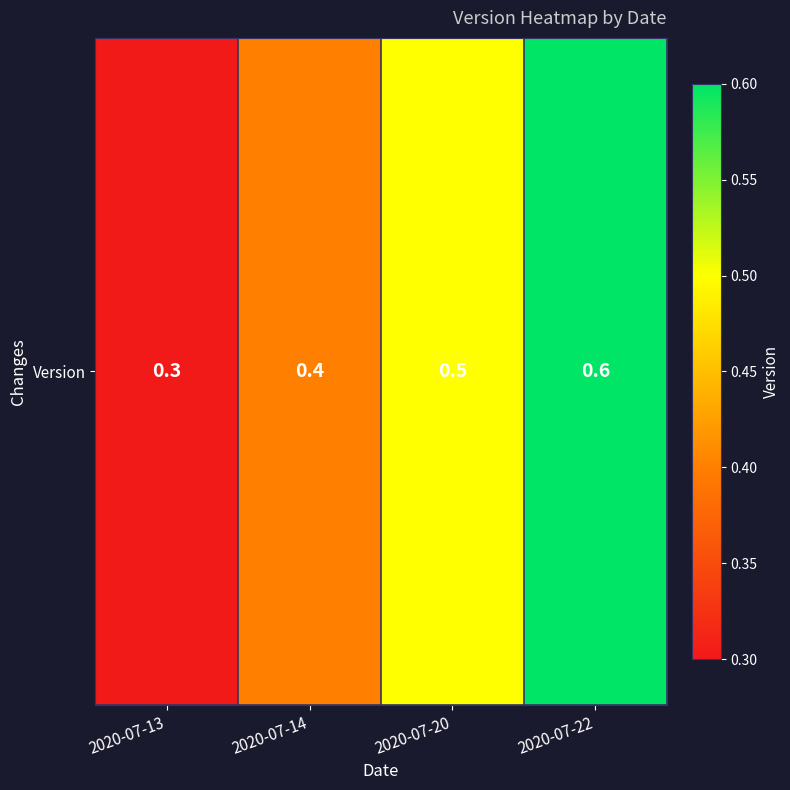

Reading right to left, extract all data points from this chart.

0.6	0.5	0.4	0.3